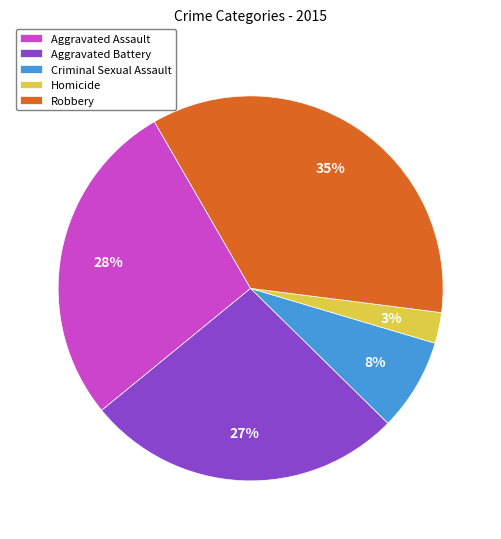

True or false: Aggravated Assault accounts for 16% of the total.

False